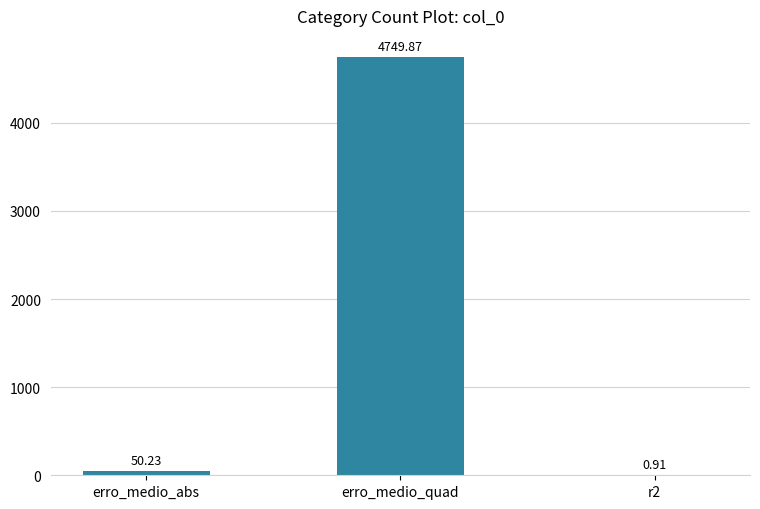

Count the number of values greater than 50.

2